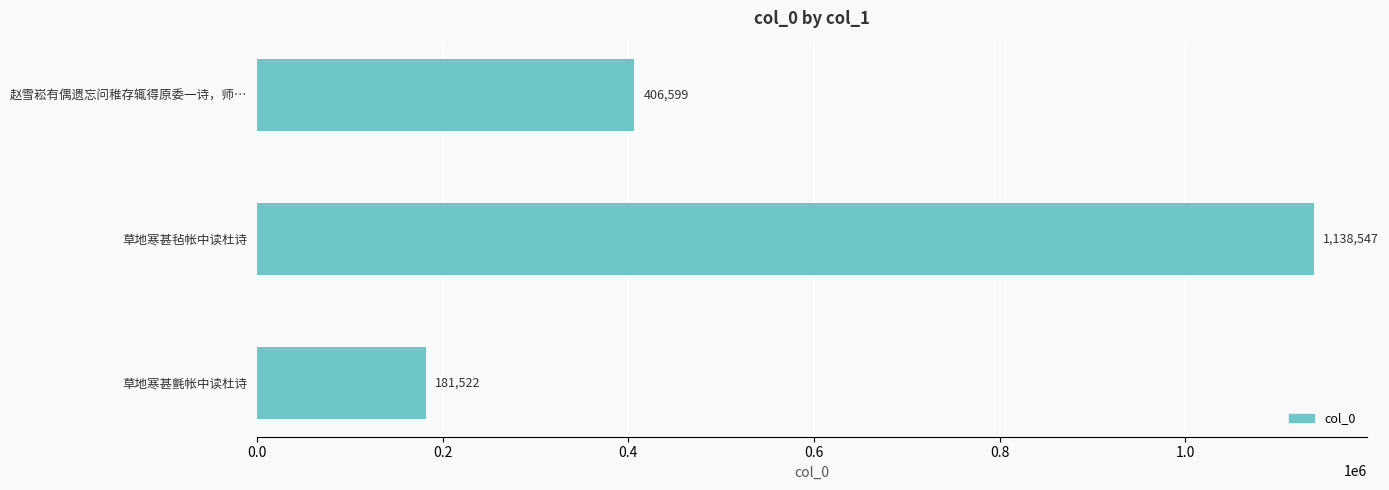

Count the values in the range 181522 to 1138547.

3